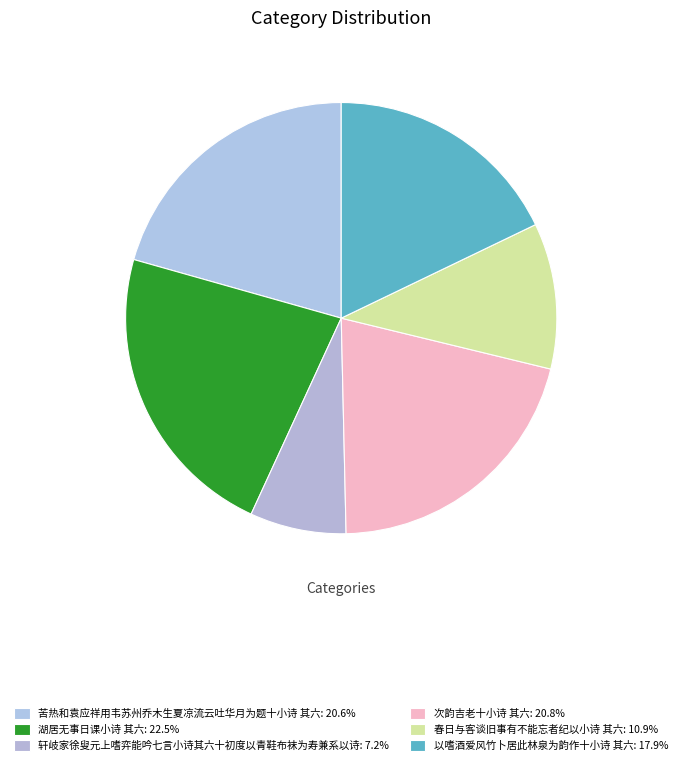

Is there a majority slice in this chart?

No